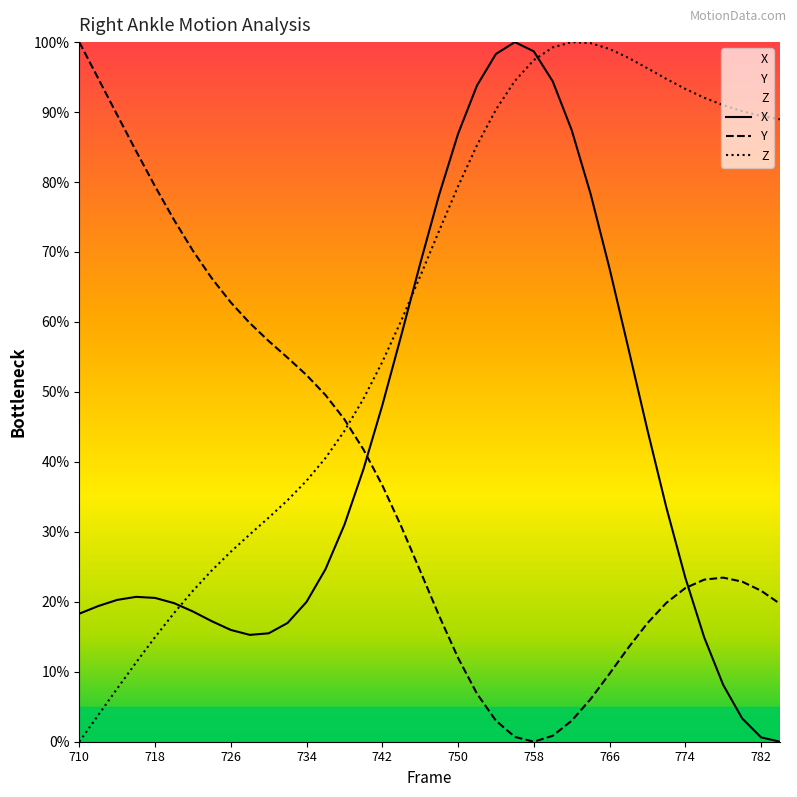

How many positive values does the Z series have?

37